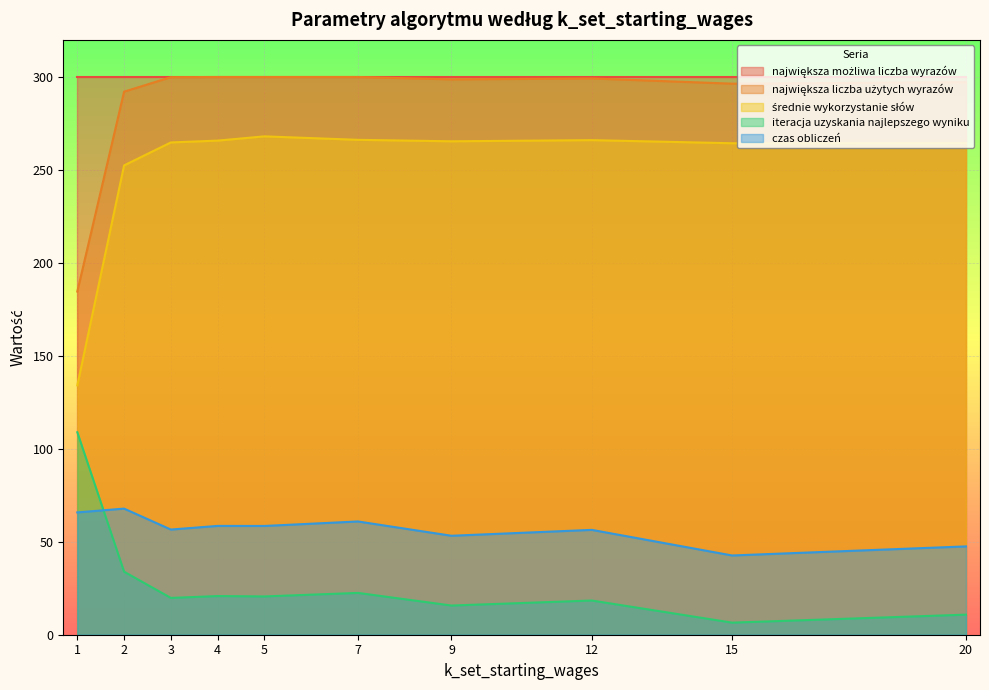

Is the value of czas obliczeń at 3 greater than the value of iteracja uzyskania najlepszego wyniku at 15?

Yes